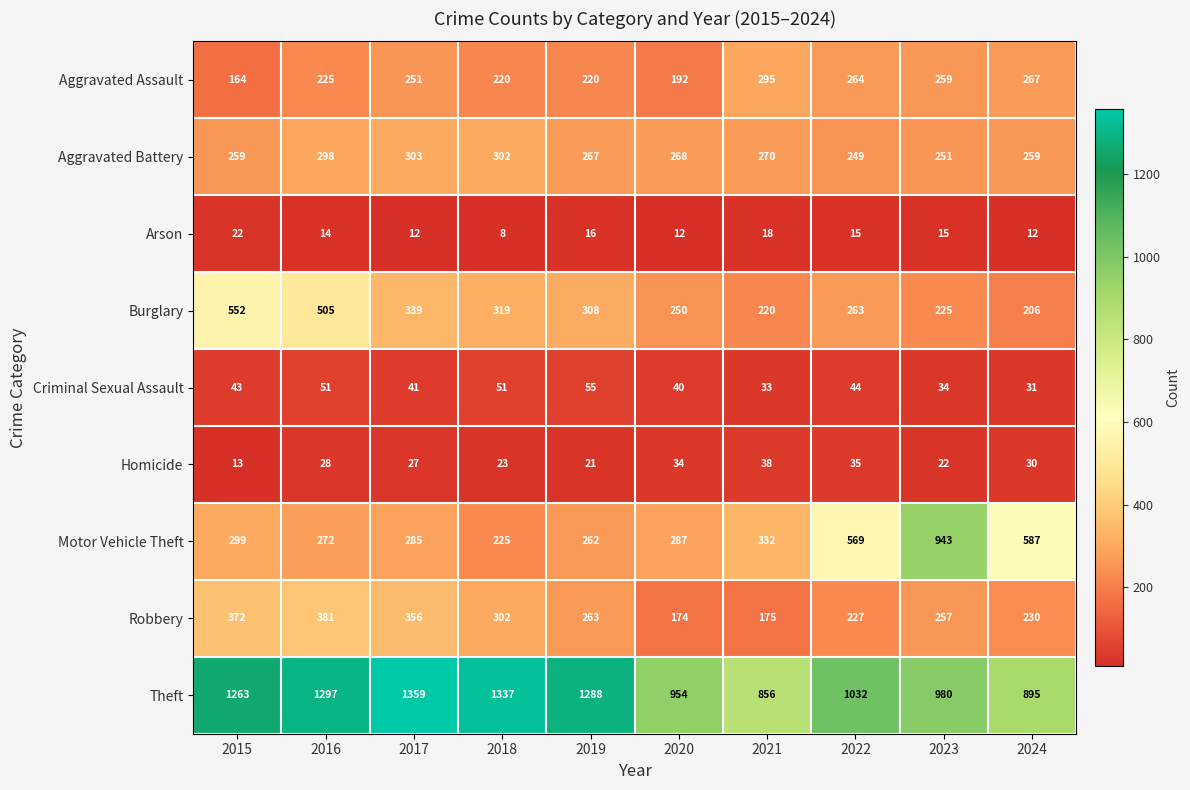

Which series has the largest total across all categories?

Theft